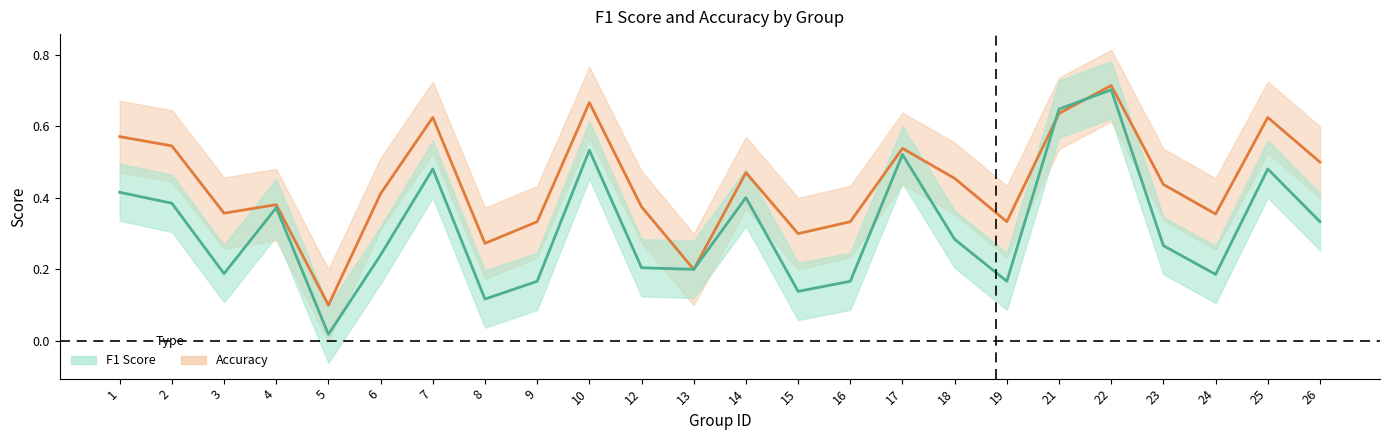

Does the chart have visible grid lines?

No